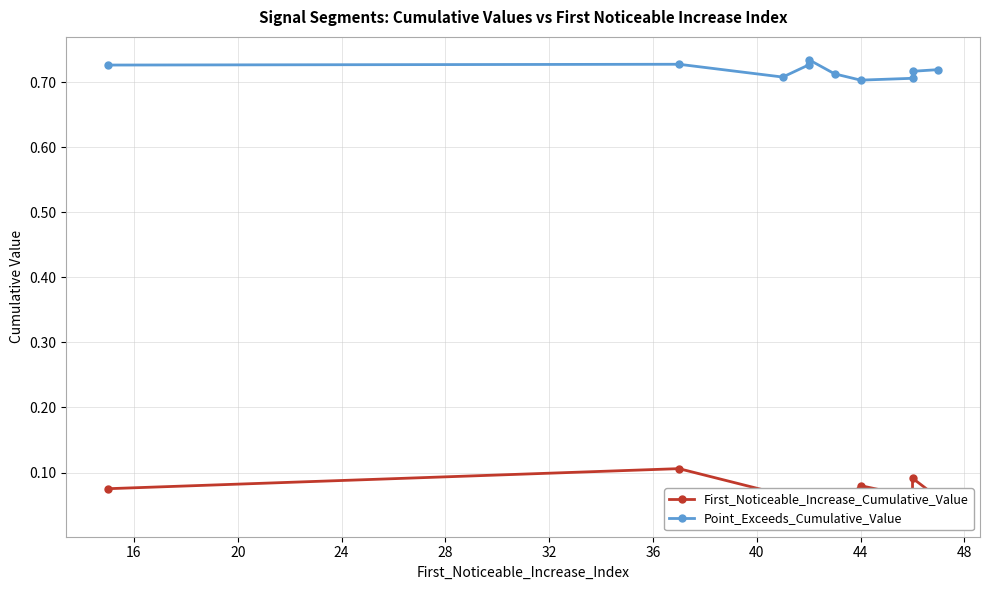

Does the chart display data point markers on the line(s)?

Yes